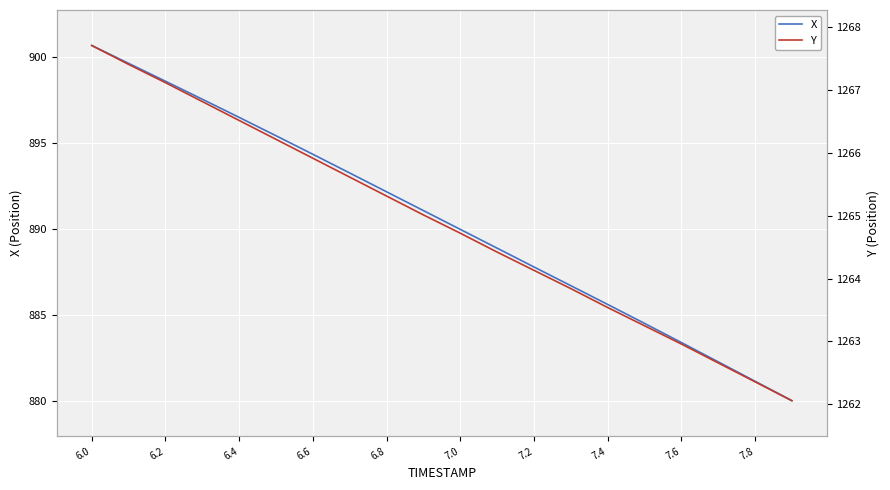

What is the lowest value of the X series?

880.0